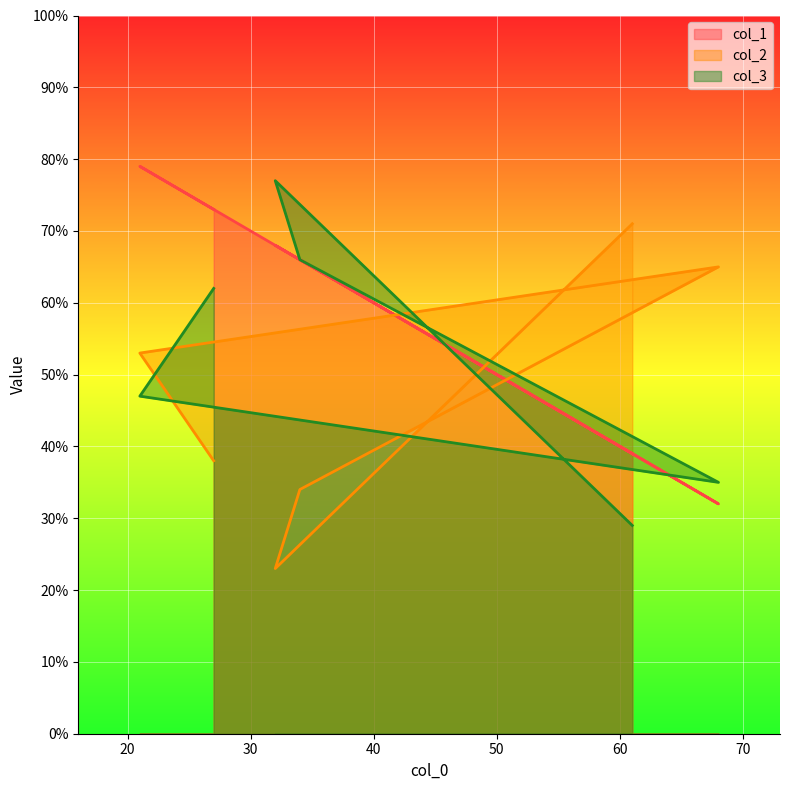

What value does the col_1 series have at 32, to the nearest 10?

70